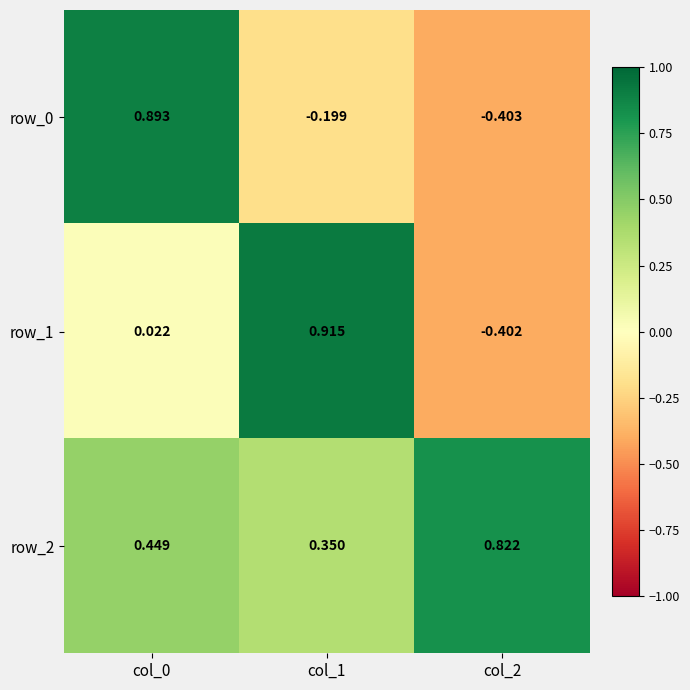

What is the total value across all series at col_1?

1.1